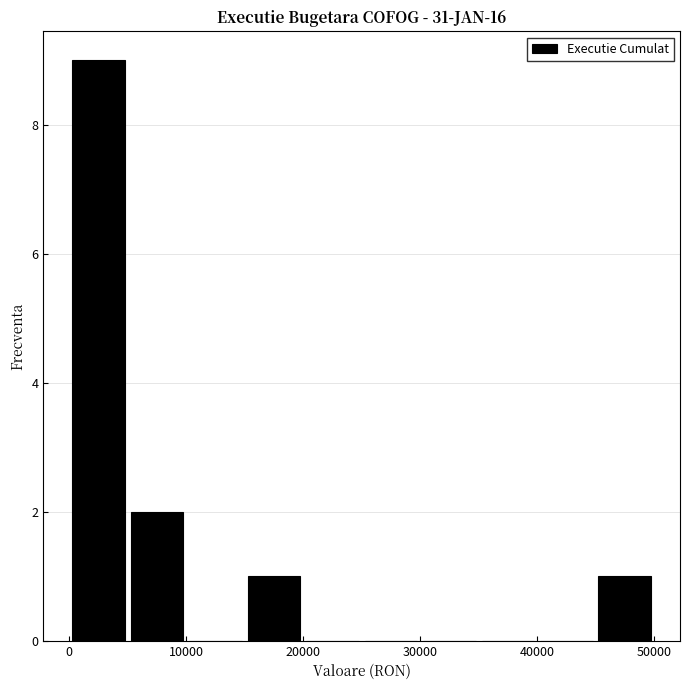

Over which range of the x-axis is the bar tallest?

0 to 5000